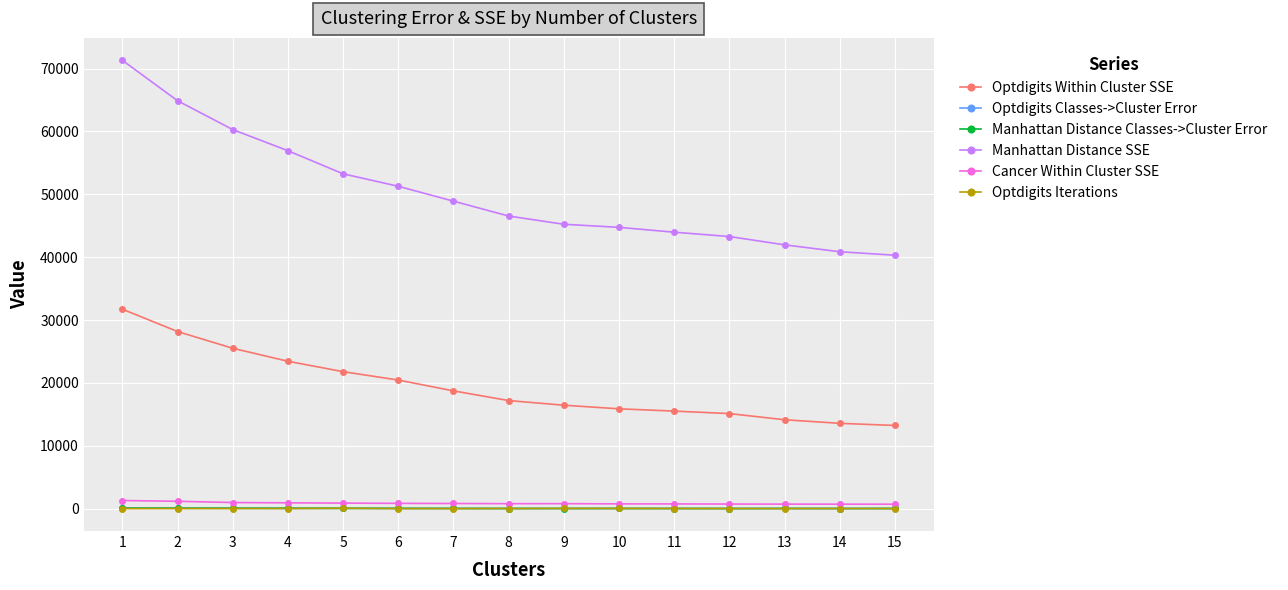

The value of Manhattan Distance SSE at 11 is 43975.3. True or false?

True